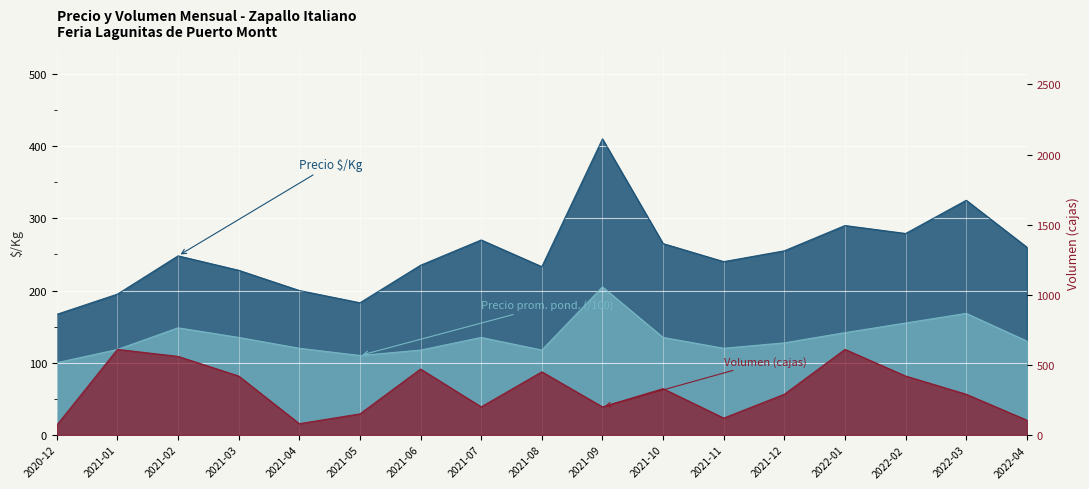

True or false: Precio promedio ponderado and Volumen intersect in this chart.

True